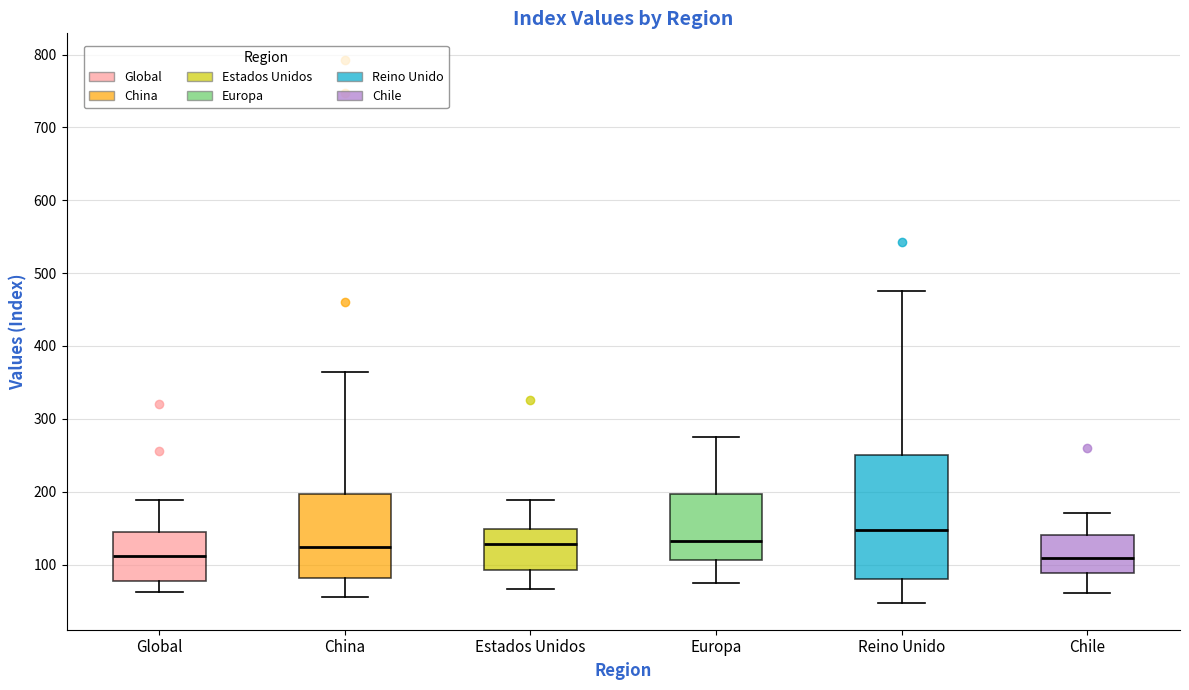

Reading left to right, read every box against the y-axis: the position of its median line, the range the box covers, and the ends of its whiskers. The values are not printed on the chart, so give them approximately, as read against the axis.

Global: median 110, box 80 to 140, whiskers 60 to 190
China: median 120, box 80 to 200, whiskers 60 to 360
Estados Unidos: median 130, box 90 to 150, whiskers 70 to 190
Europa: median 130, box 110 to 200, whiskers 70 to 270
Reino Unido: median 150, box 80 to 250, whiskers 50 to 480
Chile: median 110, box 90 to 140, whiskers 60 to 170